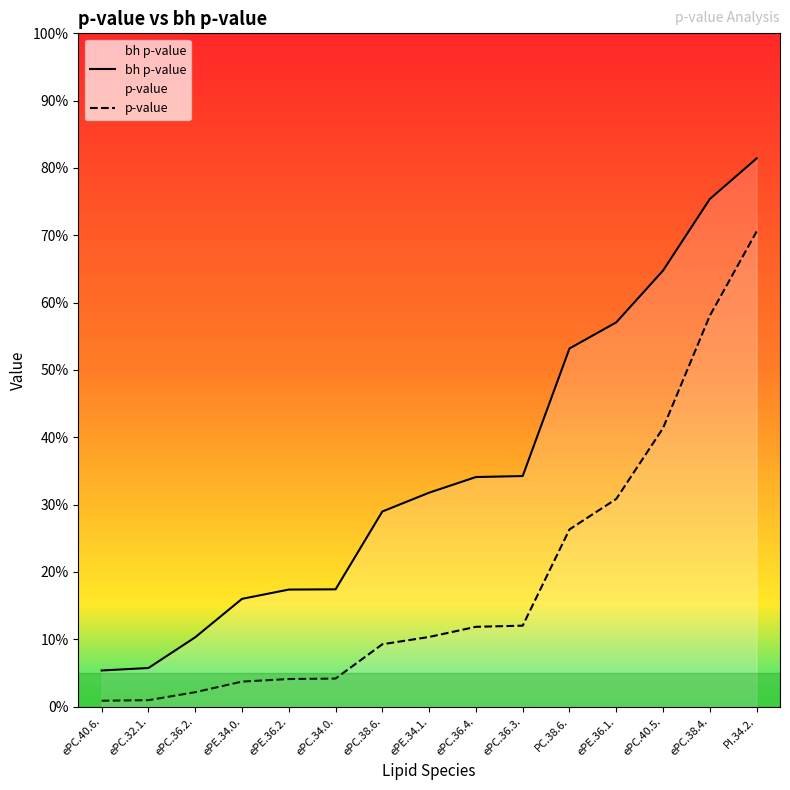

What is the total value across all series at ePC.32.1.?

0.1